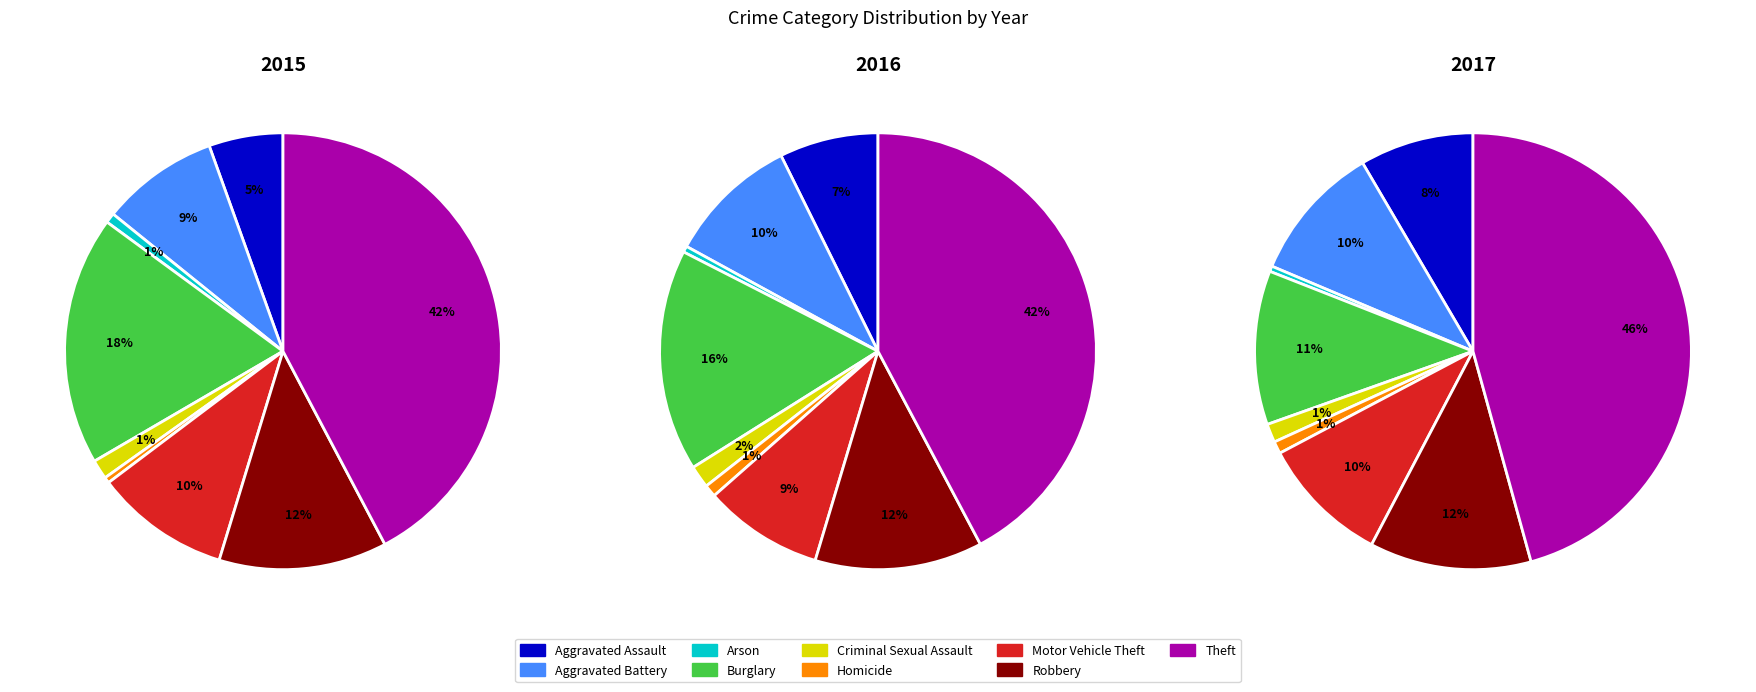

True or false: Criminal Sexual Assault accounts for 1% of the total.

True